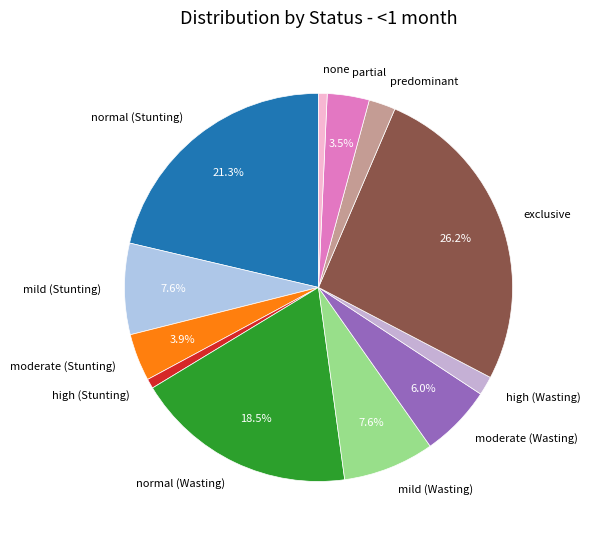

What percentage is the predominant slice, to the nearest percent?

2%